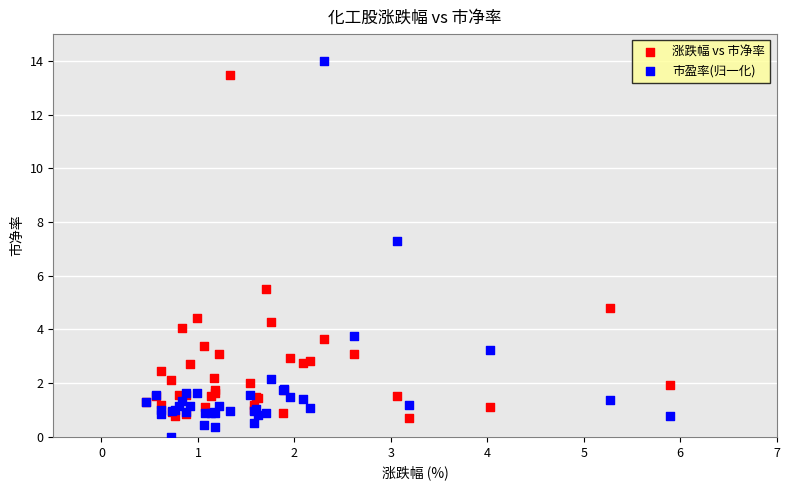

In the 市盈率(归一化) series, what Y value is closest to 7?

7.3